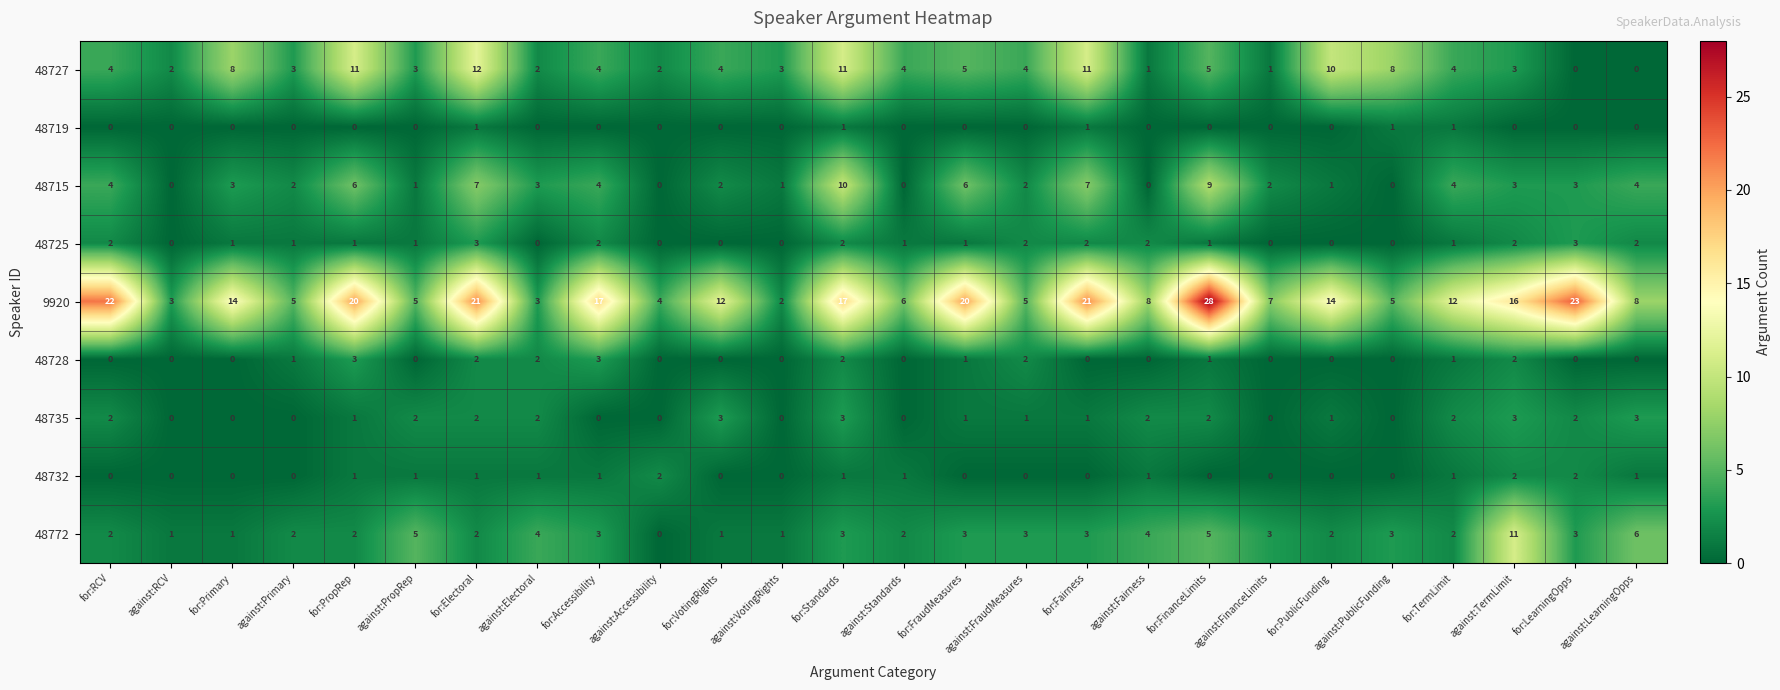

Is the value of 48719 at for:Standards greater than the value of 9920 at for:FinanceLimits?

No